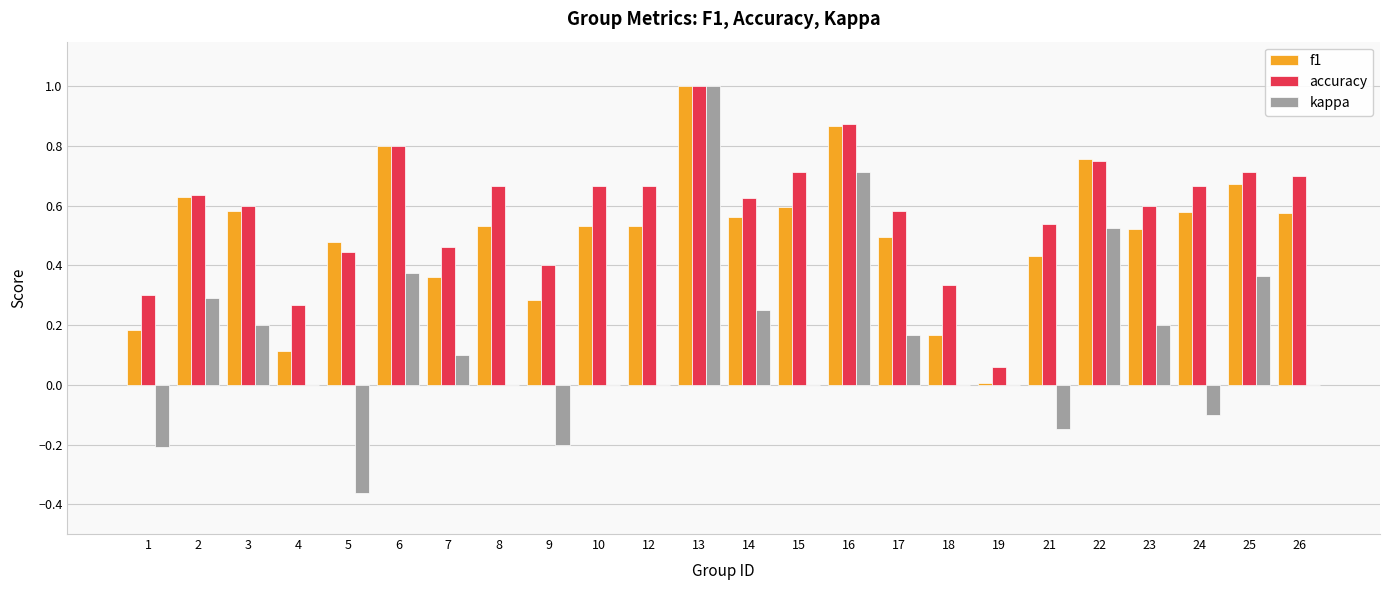

Between 18 and 25, which series saw the biggest shift?

f1